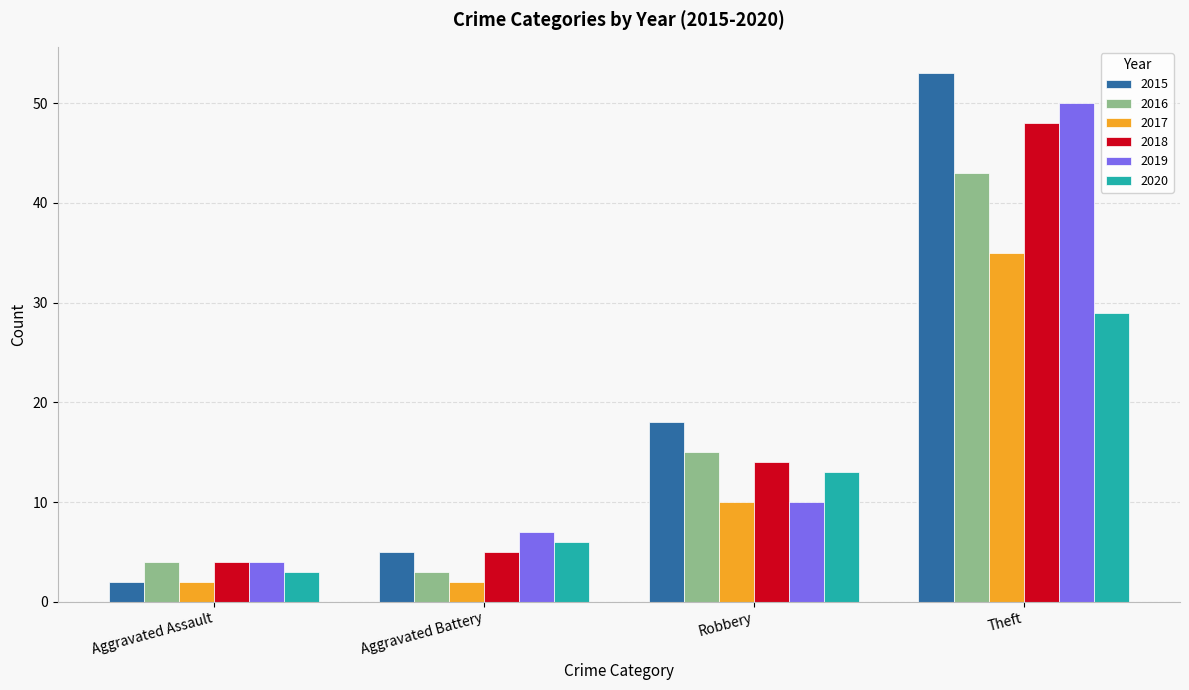

What is the average value of the 2019 series?

18